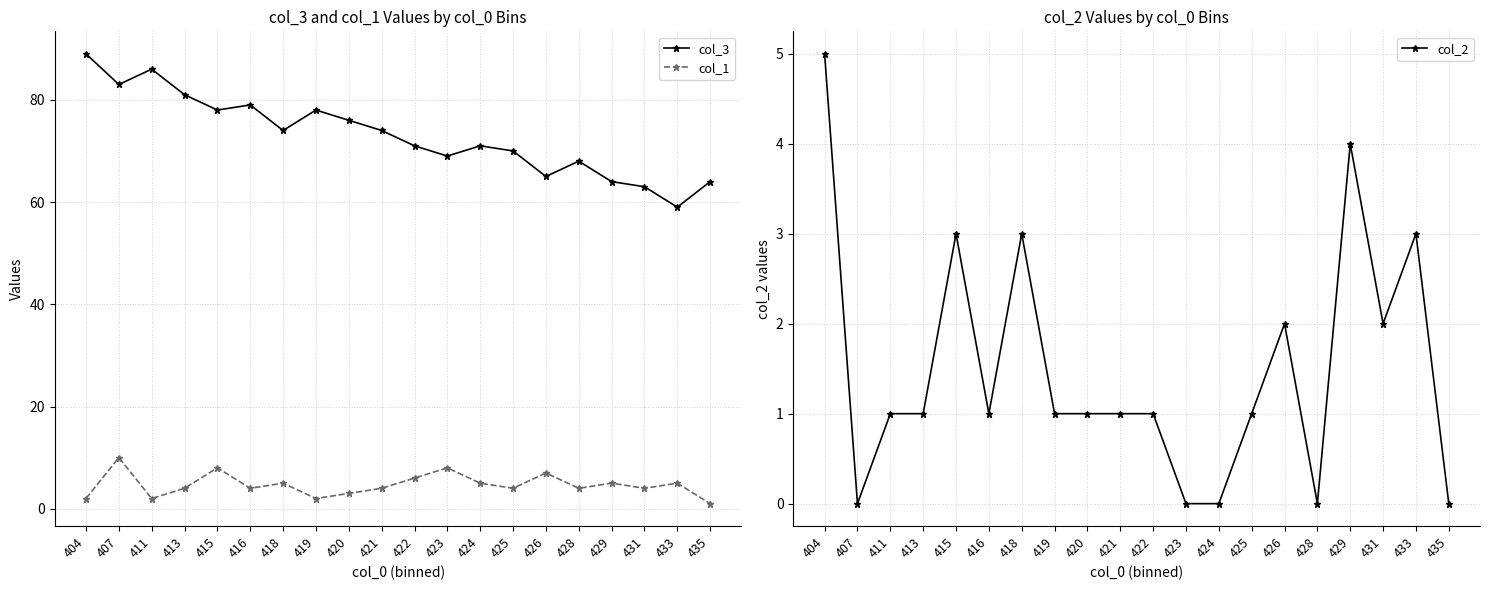

Between 418 and 435, which series saw the biggest shift?

col_3